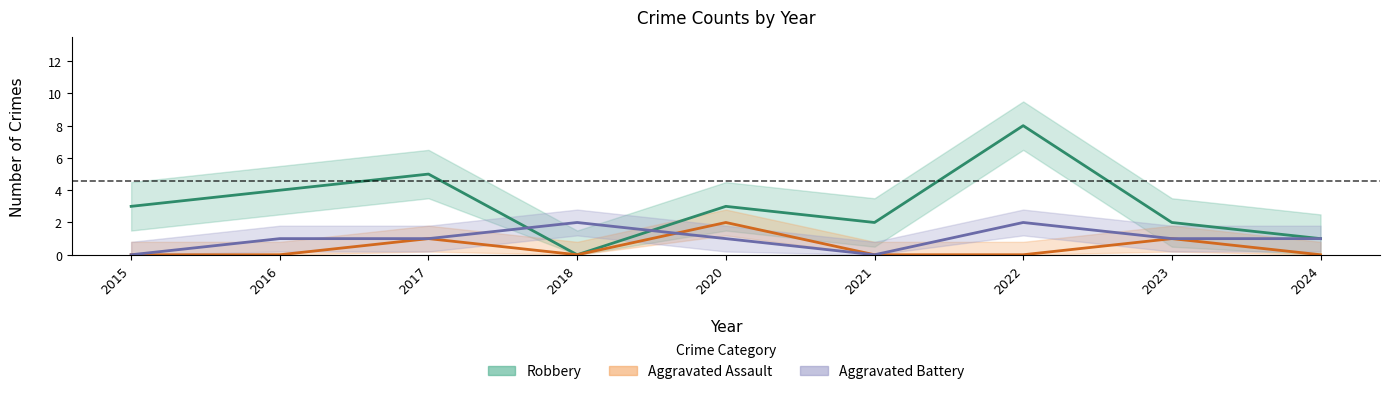

What is the total value across all series at 2017?

7